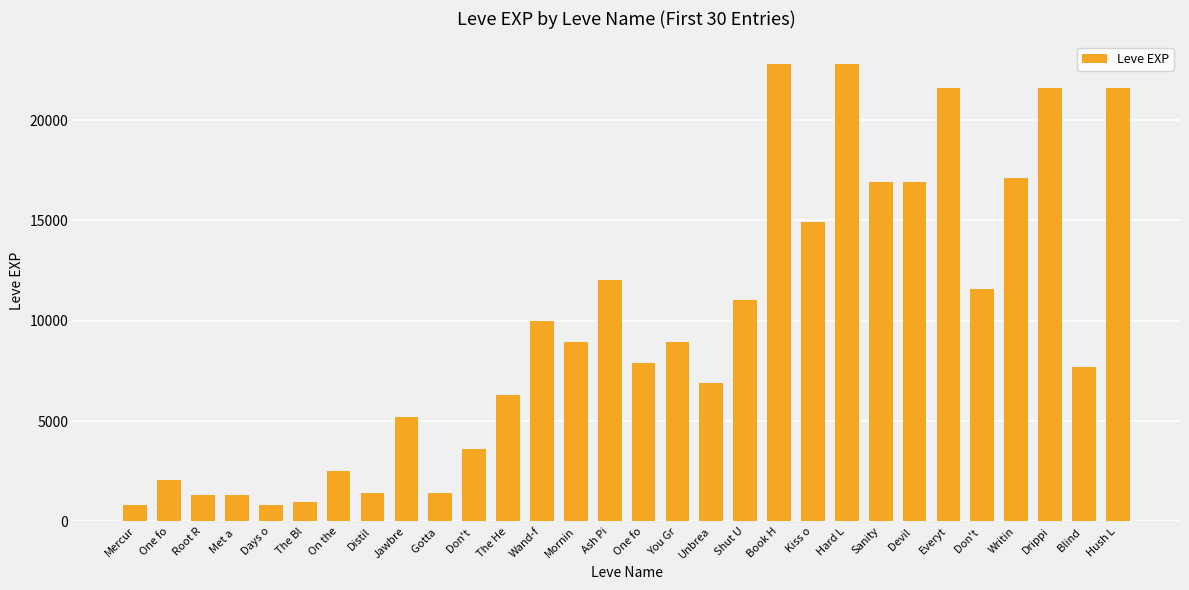

How many data points are less than 8930?

15